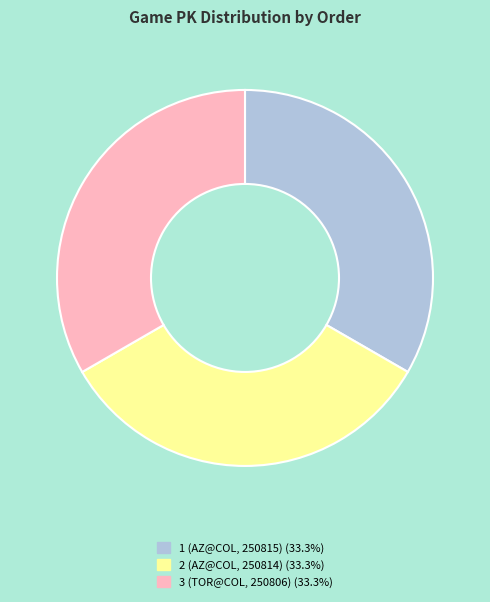

Count the number of slices in the pie.

3